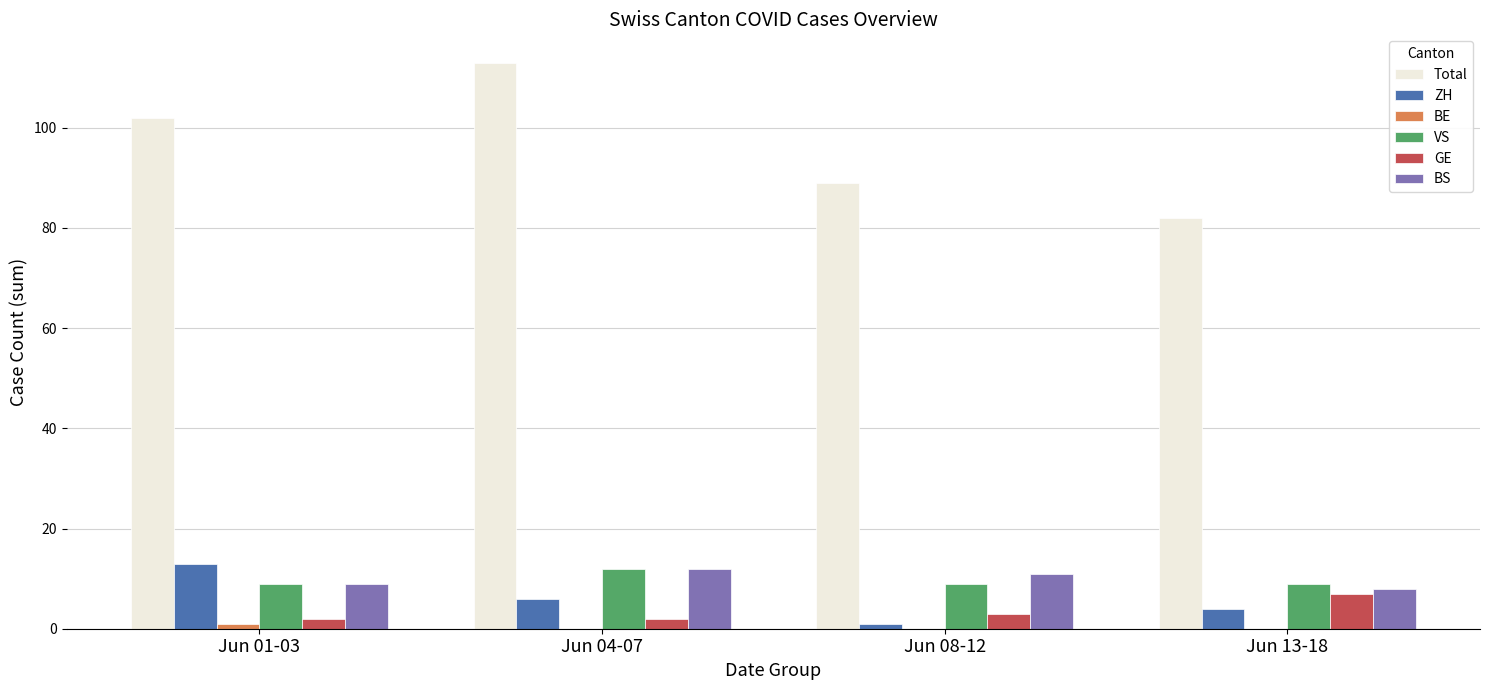

Where is Total nearest to the value 97?

Jun 01-03